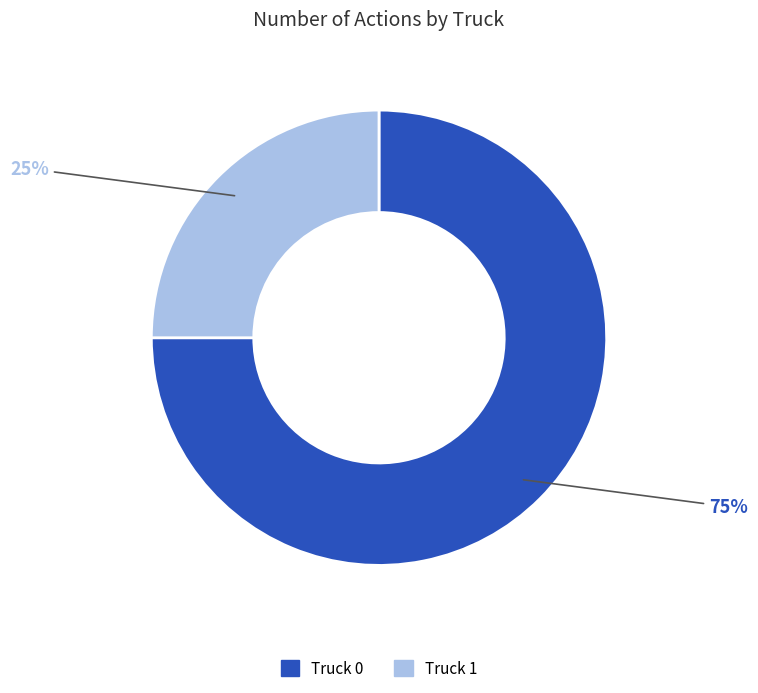

Between Truck 0 and Truck 1, which is larger?

Truck 0